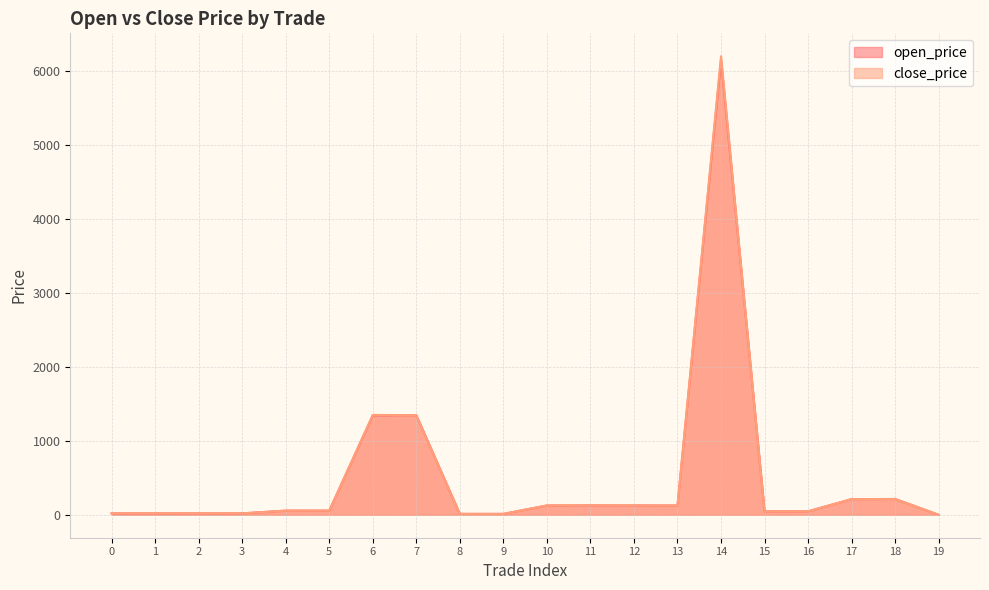

Does the chart display data point markers on the line(s)?

No